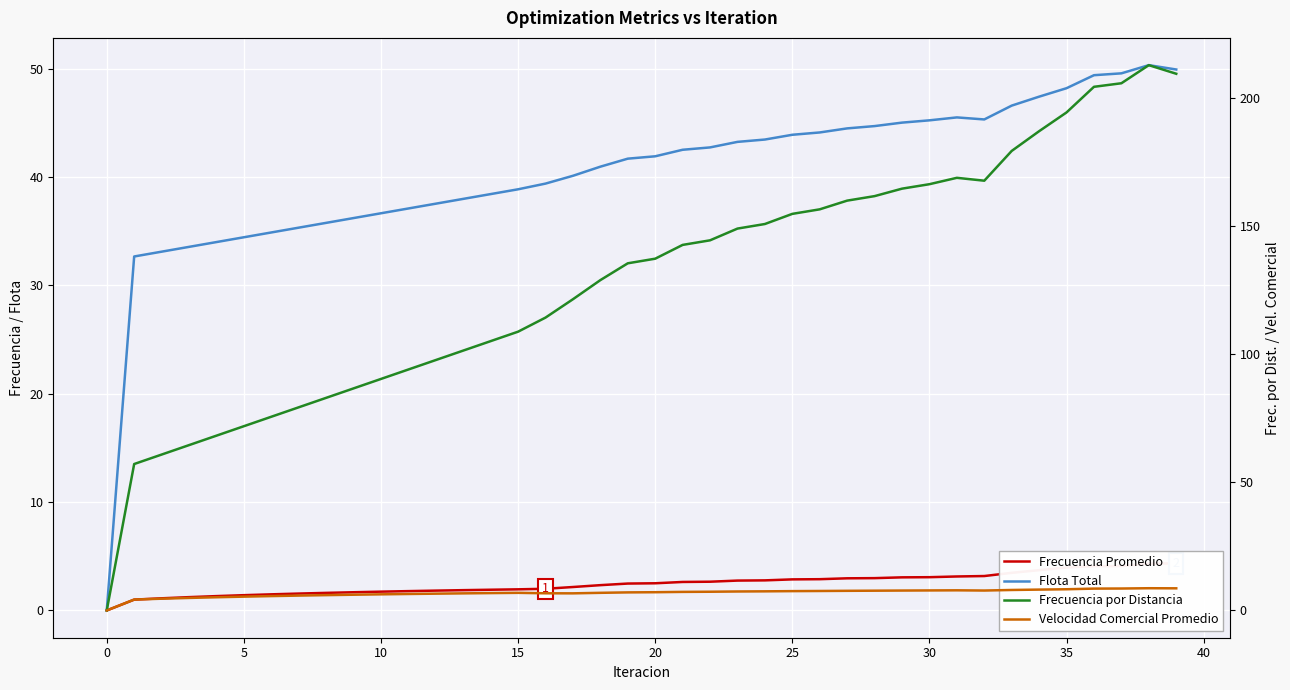

At which label does Frecuencia por Distancia first exceed 137?

20